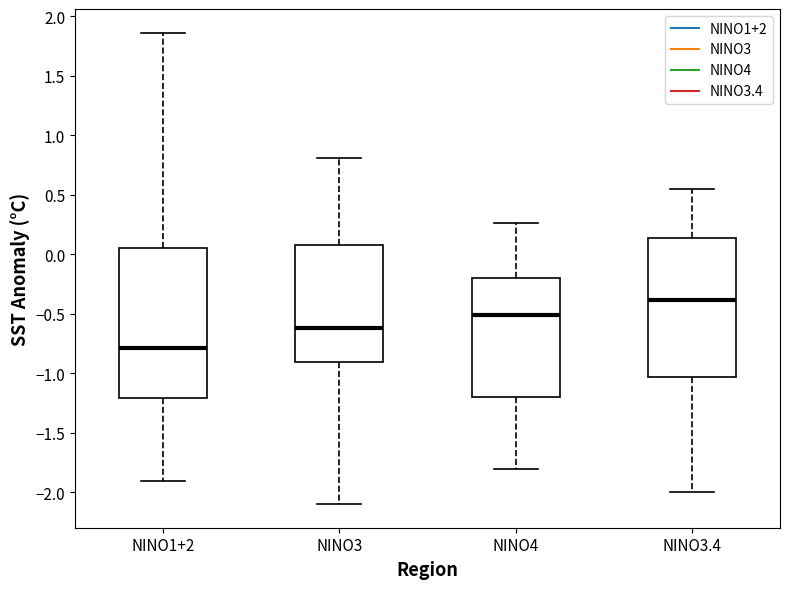

Reading left to right, read every box against the y-axis: the position of its median line, the range the box covers, and the ends of its whiskers. The values are not printed on the chart, so give them approximately, as read against the axis.

NINO1+2: median -0.80, box -1.20 to 0.05, whiskers -1.90 to 1.85
NINO3: median -0.60, box -0.90 to 0.10, whiskers -2.10 to 0.80
NINO4: median -0.50, box -1.20 to -0.20, whiskers -1.80 to 0.25
NINO3.4: median -0.40, box -1.05 to 0.15, whiskers -2.00 to 0.55